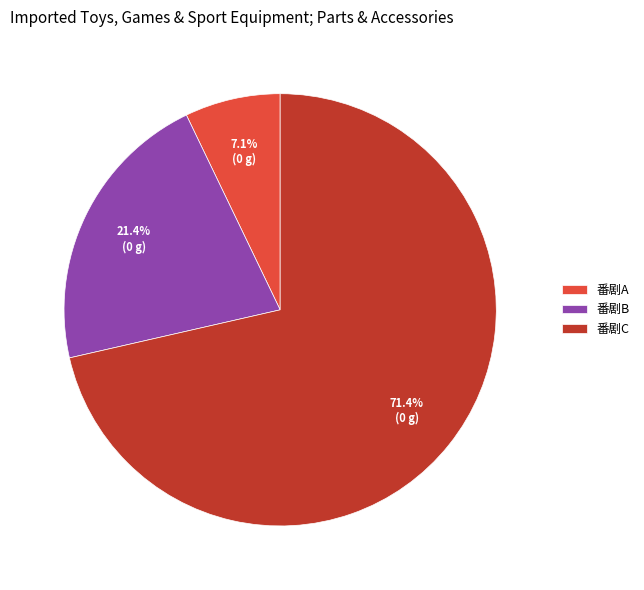

To the nearest percent, what portion does 番剧A represent?

7%